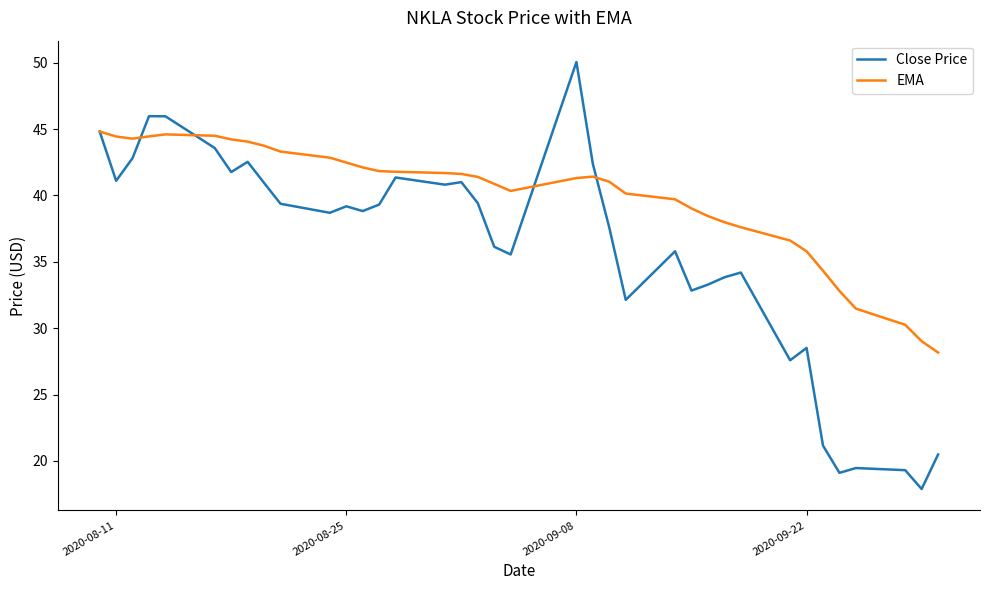

True or false: EMA has more than 1 interior local peaks.

True